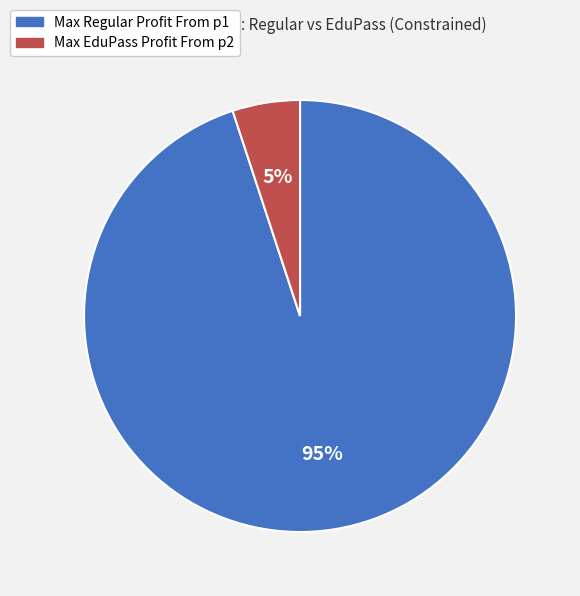

How many segments does this pie chart have?

2